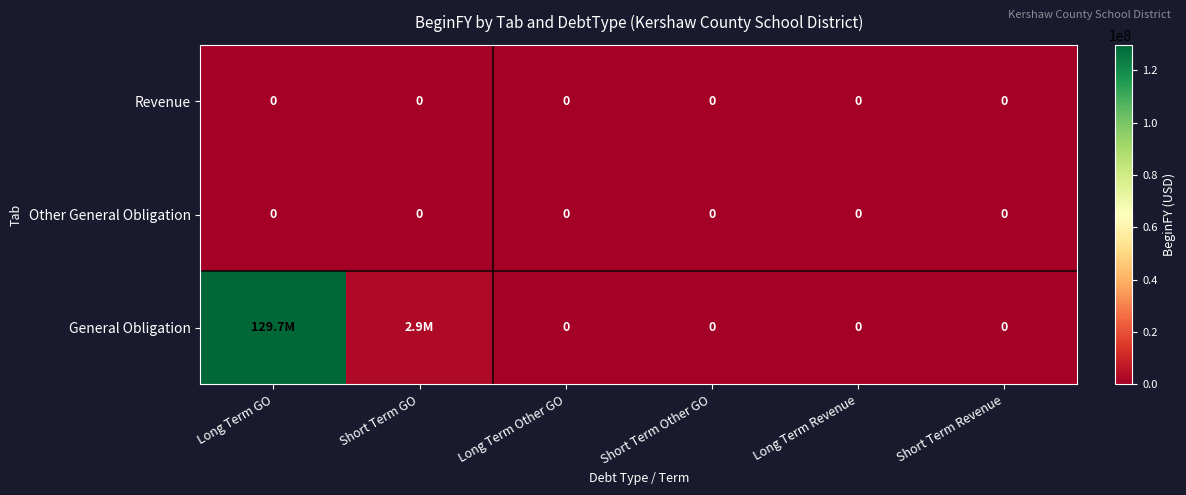

At how many categories does at least one series exceed 76360275?

1